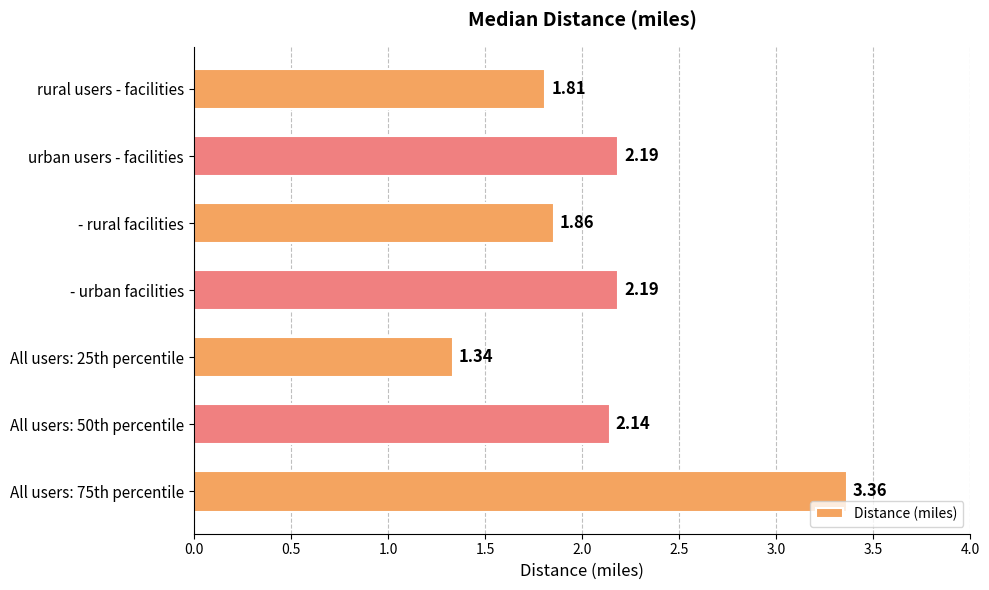

Which category has the lowest value across all series?

All users: 25th percentile